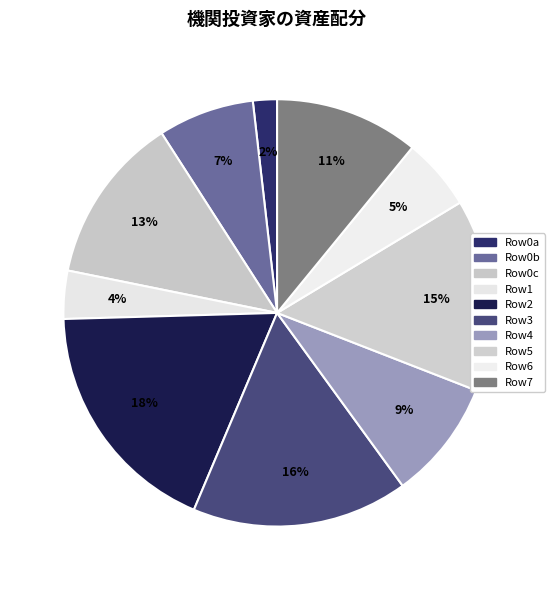

Count the number of slices in the pie.

10